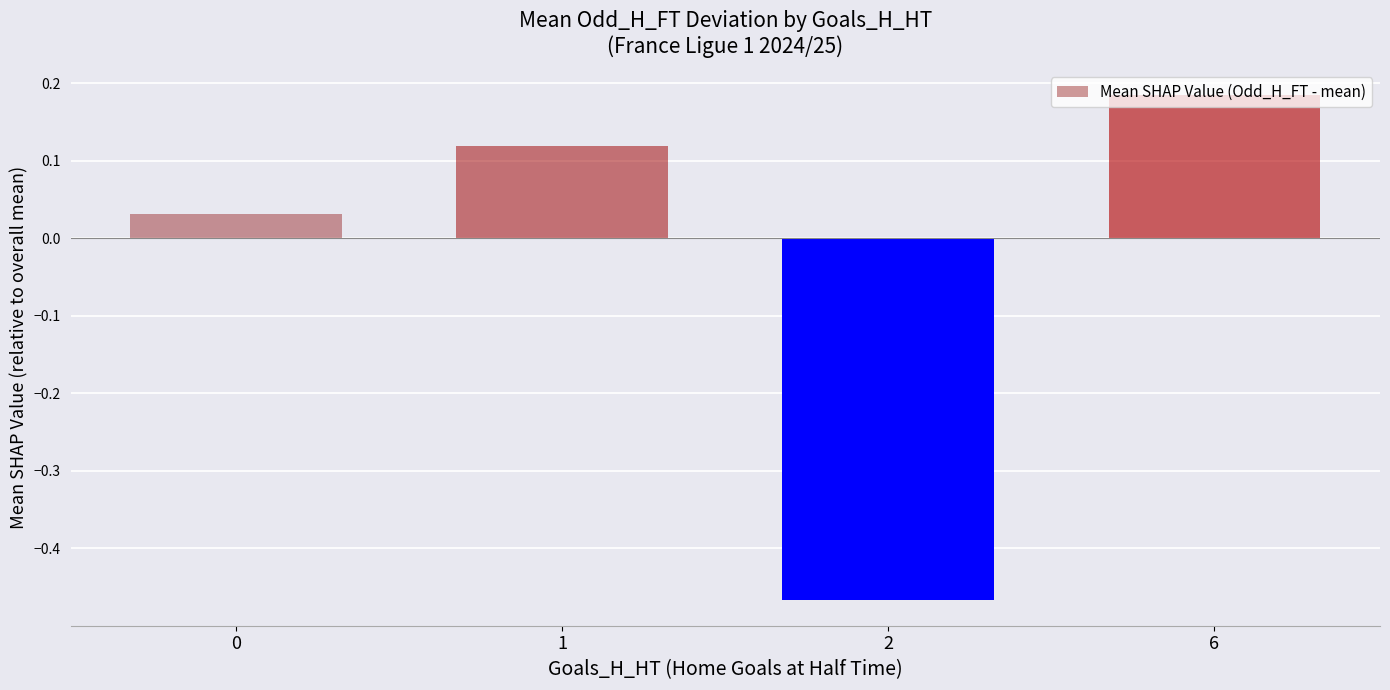

The value at 2 is -0.2. True or false?

False